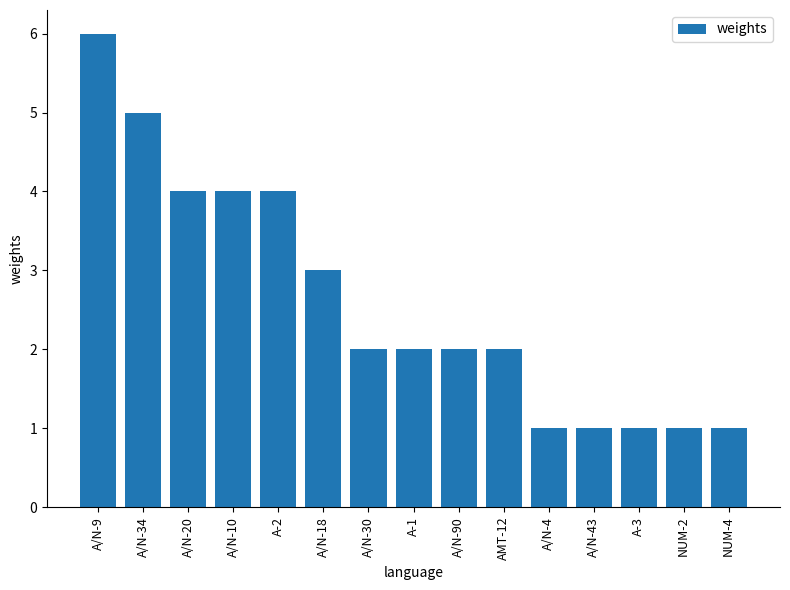

What is the sum of the values at AMT-12 and A-3?

3